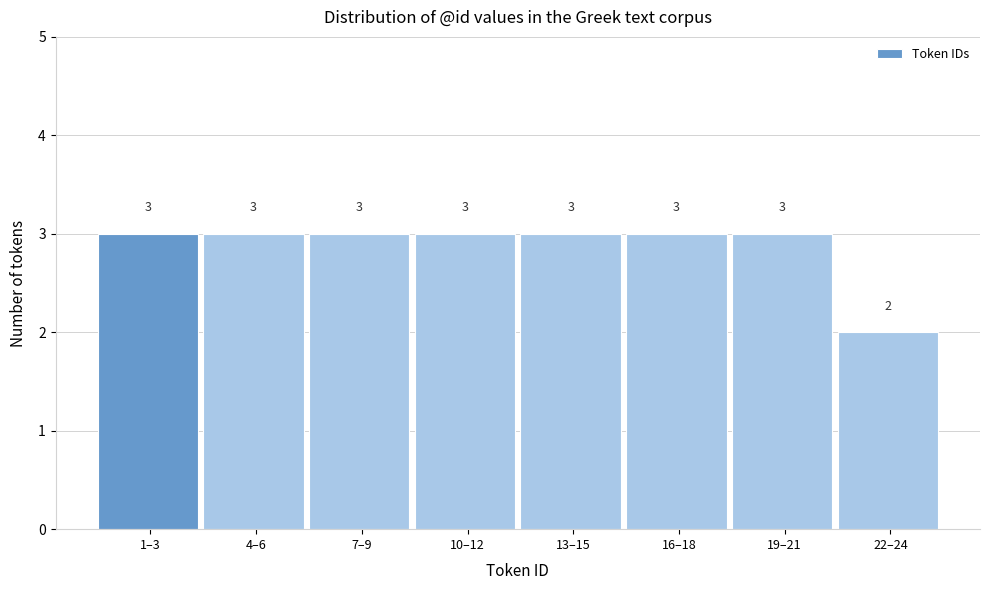

Reading right to left, extract all data points from this chart.

2	3	3	3	3	3	3	3